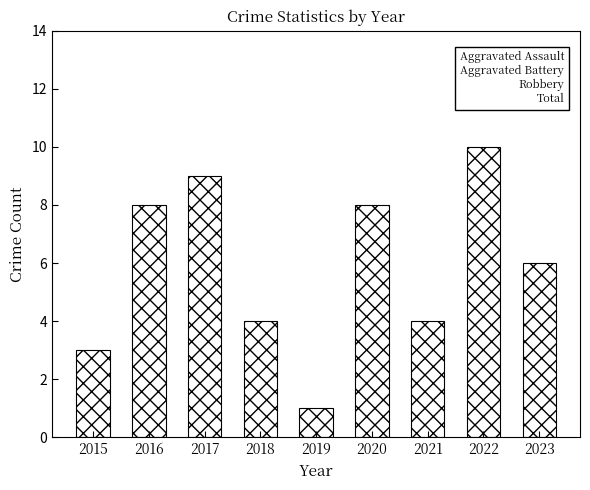

At which category does the chart reach its minimum across all series?

2019